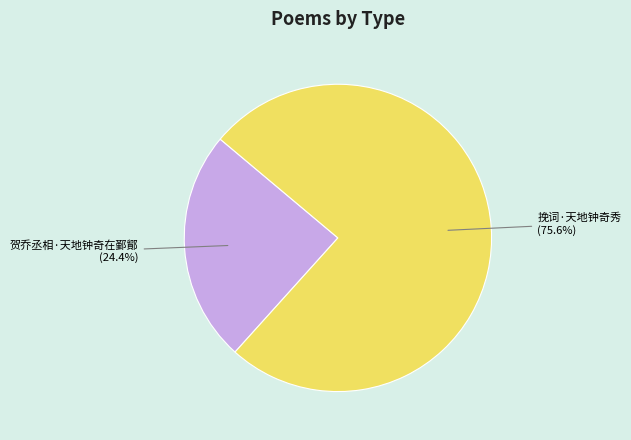

To the nearest percent, what percentage of the pie is 贺乔丞相·天地钟奇在鄞鄮?

24%